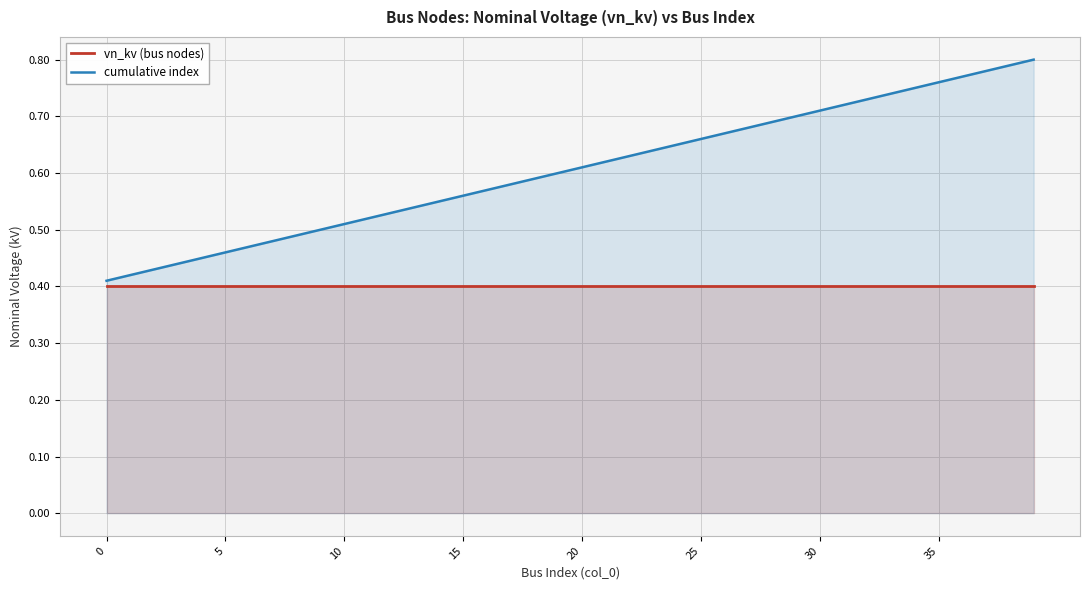

At how many categories does at least one series exceed 0?

40